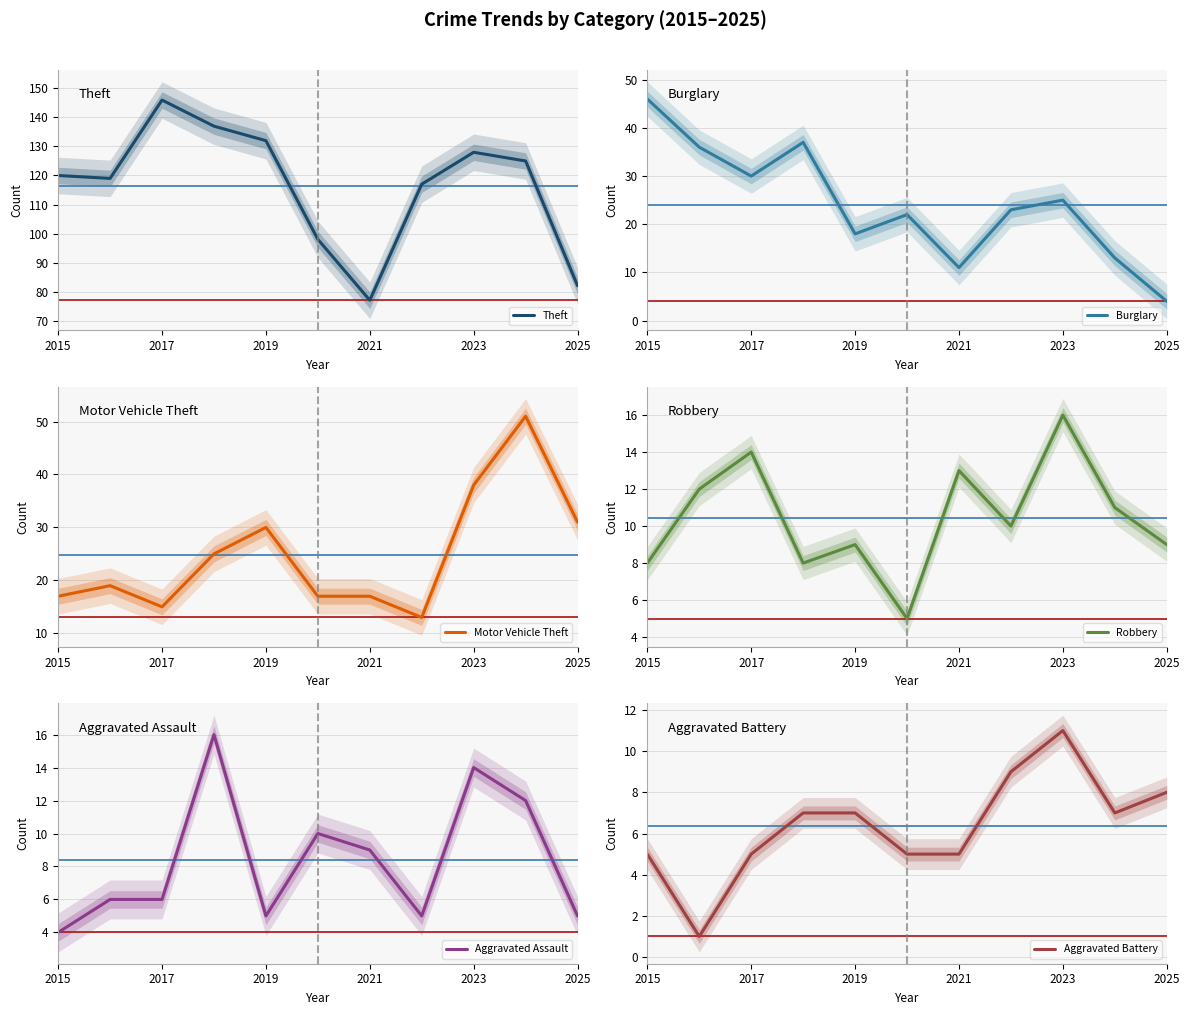

At which label does Theft reach its peak?

2017